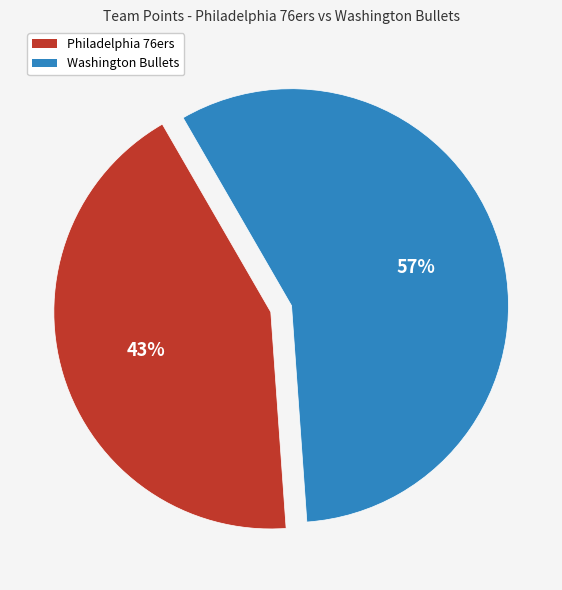

Combined, do Philadelphia 76ers and Washington Bullets account for over 50%?

Yes